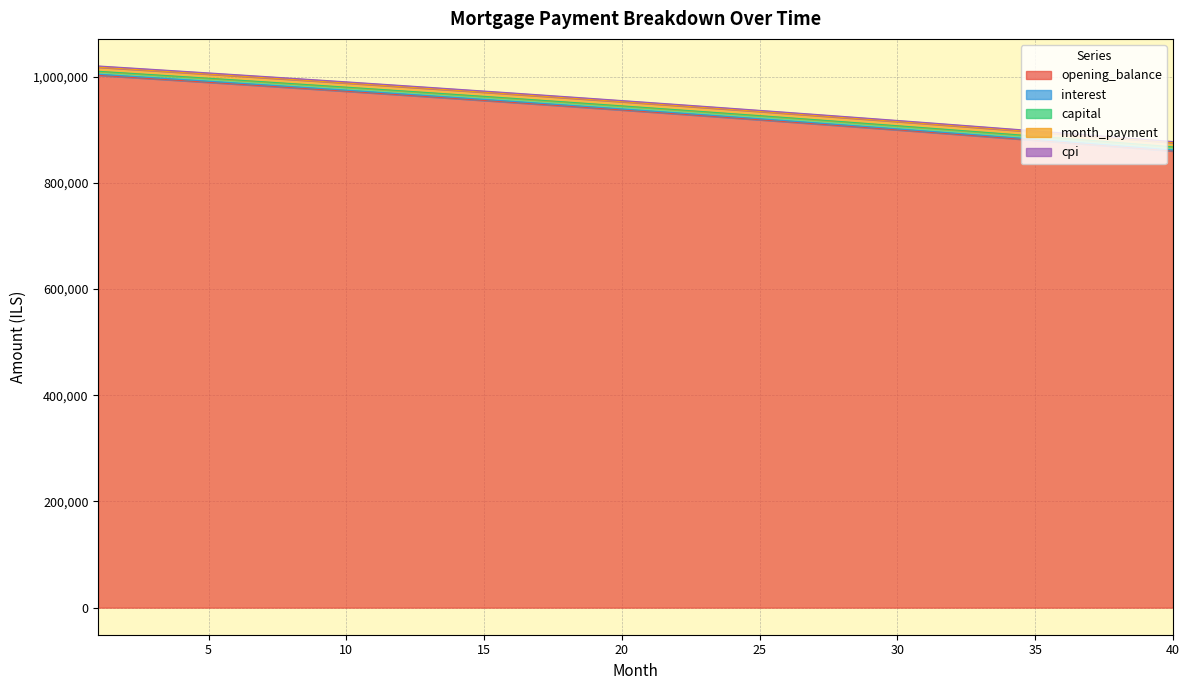

What is the maximum value for opening_balance?

1002333.3